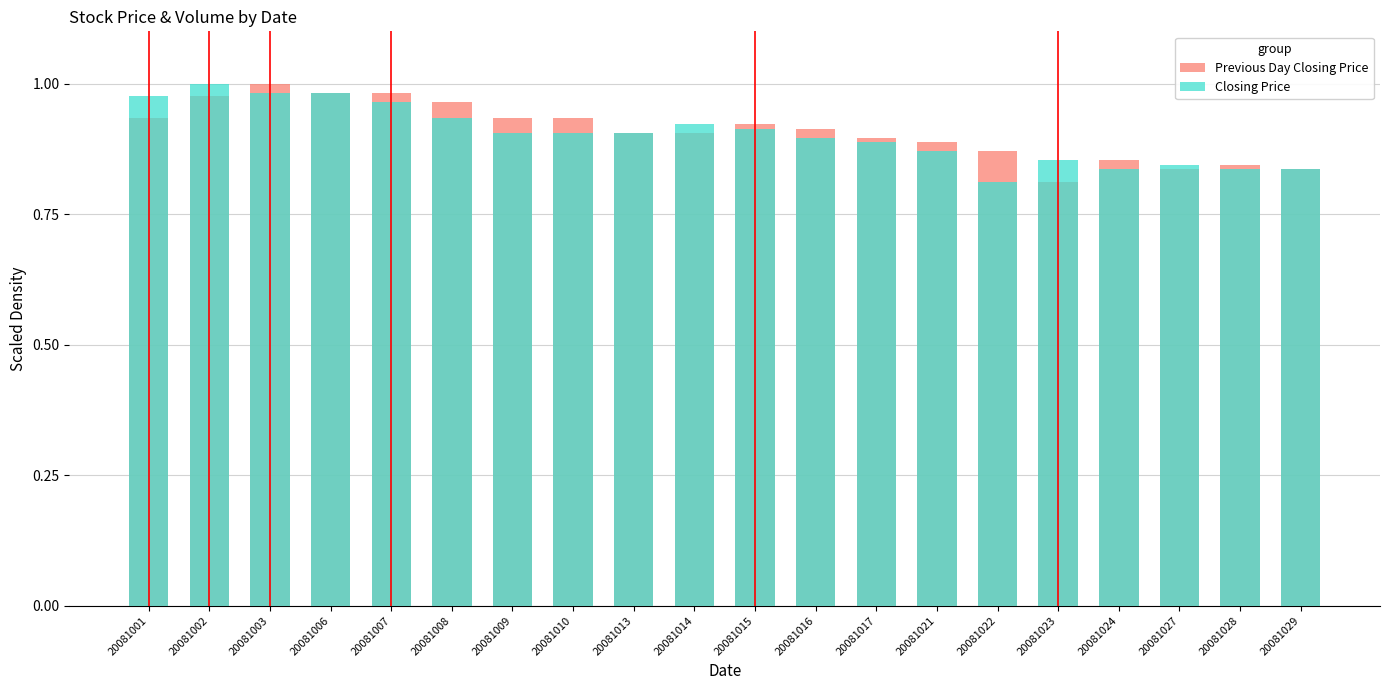

What are all the series names shown in the legend?

Previous Day Closing Price, Closing Price